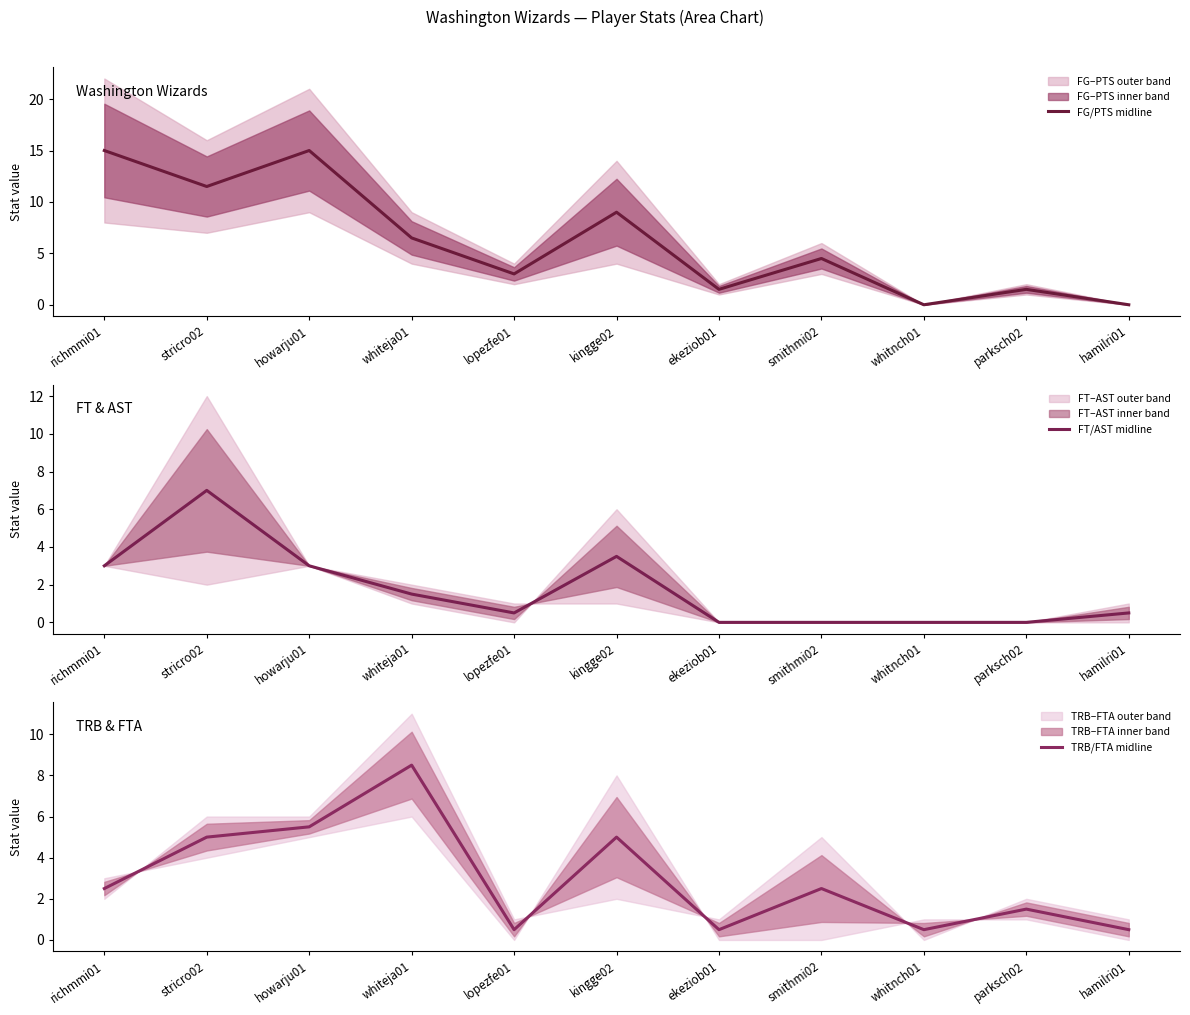

What is the value of the TRB/FTA midline point at the 11th from the left?

0.5